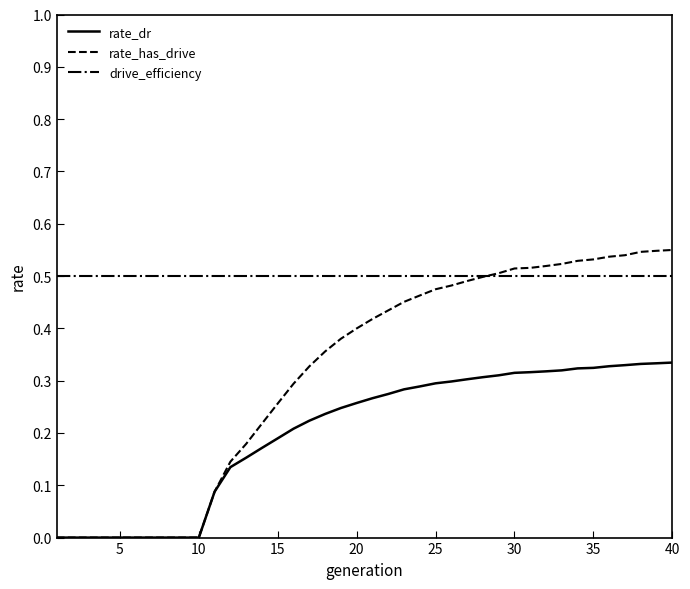

Rank the series by their average value, from lowest to highest.

rate_dr, rate_has_drive, drive_efficiency